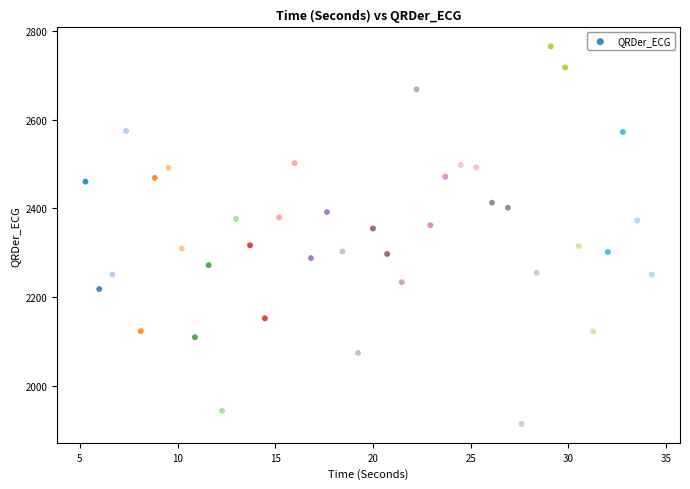

What is the range of X values (max minus min)?

29.0